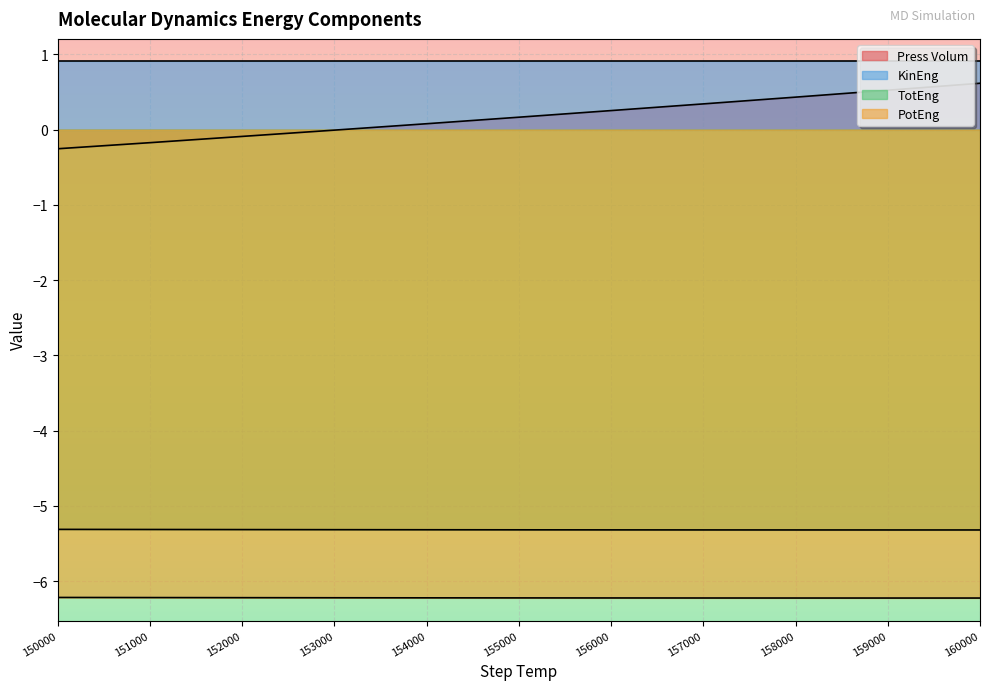

How many series are shown in this chart?

4